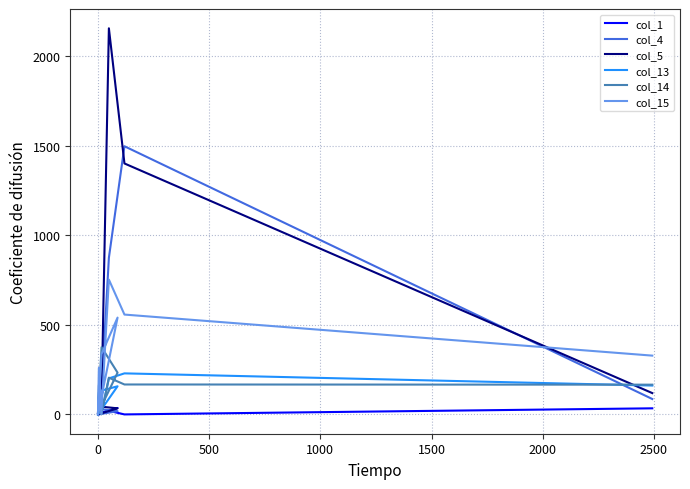

How many values in col_15 are above zero?

8